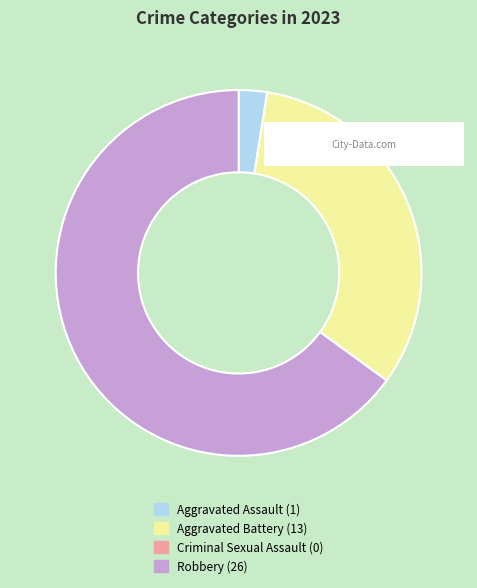

Which has a higher value, Aggravated Battery or Aggravated Assault?

Aggravated Battery